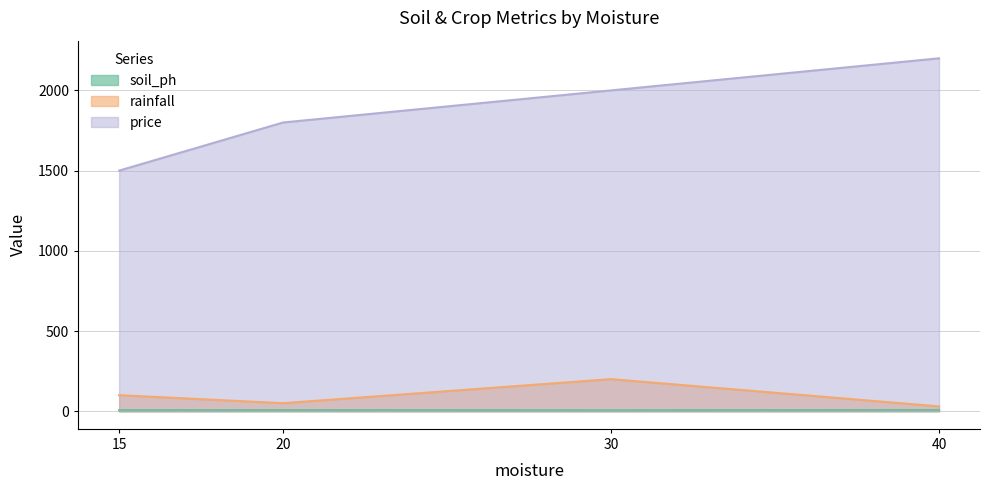

Reading left to right, extract all data points from this chart.

soil_ph: 6.5	7.0	6.0	7.5
rainfall: 100.0	50.0	200.0	30.0
price: 1500.0	1800.0	2000.0	2200.0